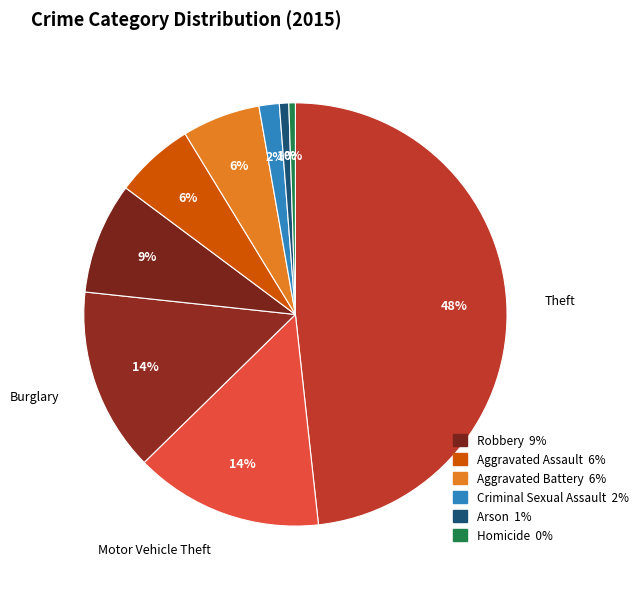

How many segments does this pie chart have?

9